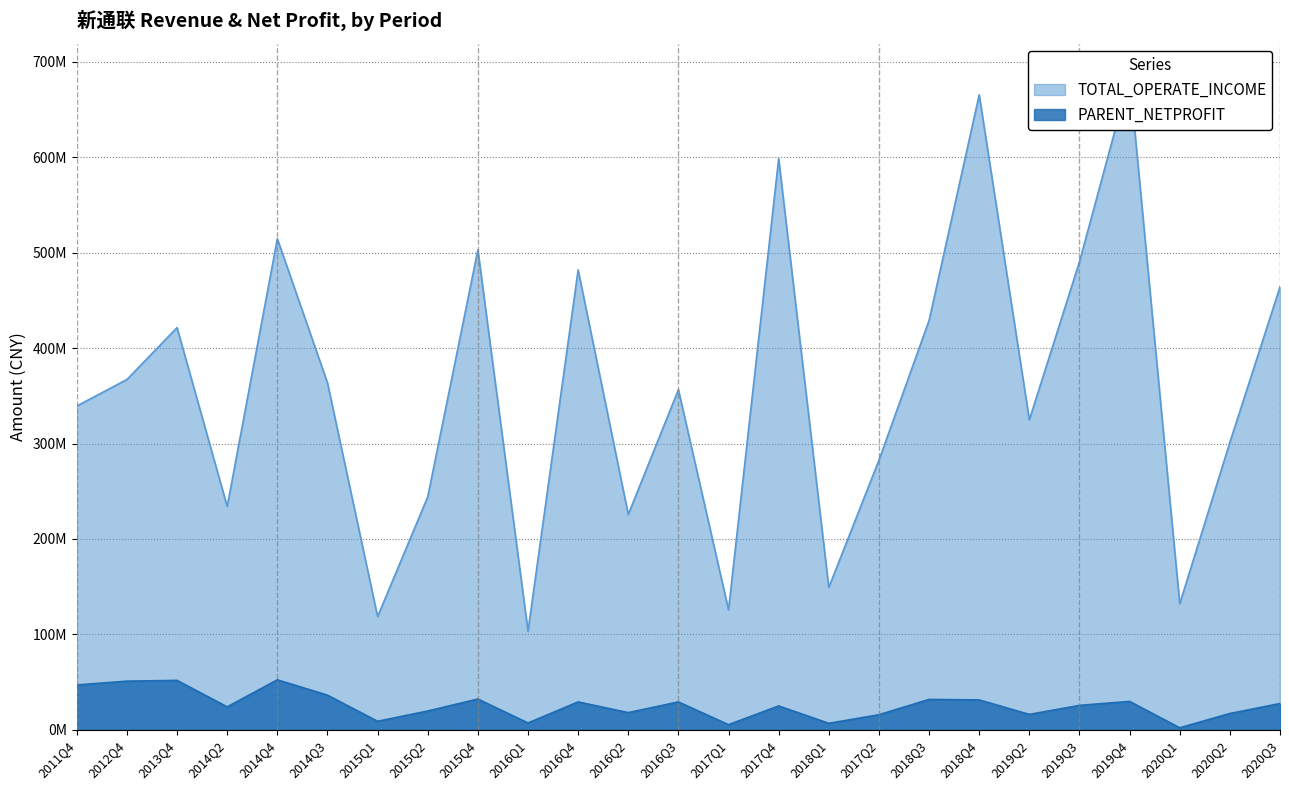

What are all the series names shown in the legend?

TOTAL_OPERATE_INCOME, PARENT_NETPROFIT